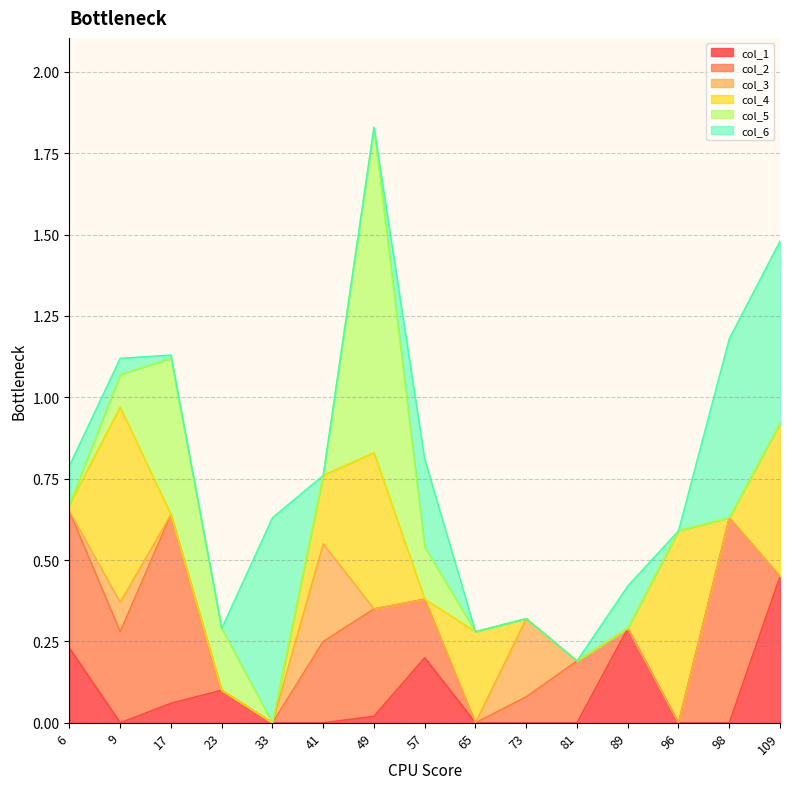

Which category has the highest value in the col_4 series?

9